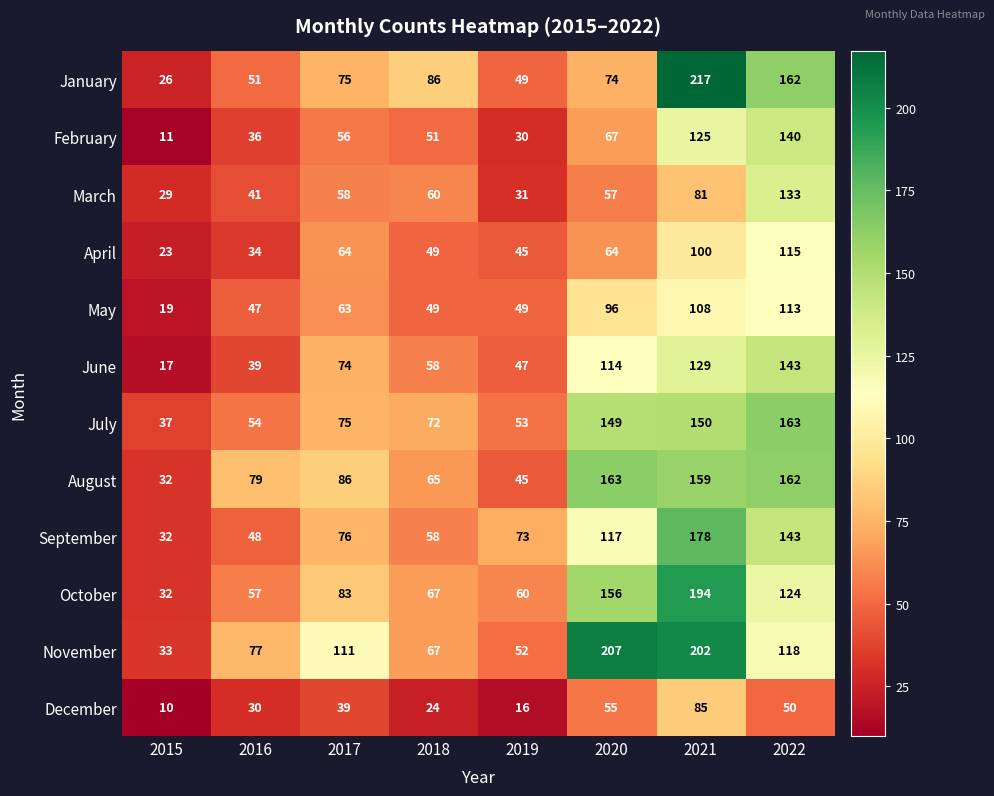

What is the sum of the June values at 2020 and 2016?

153